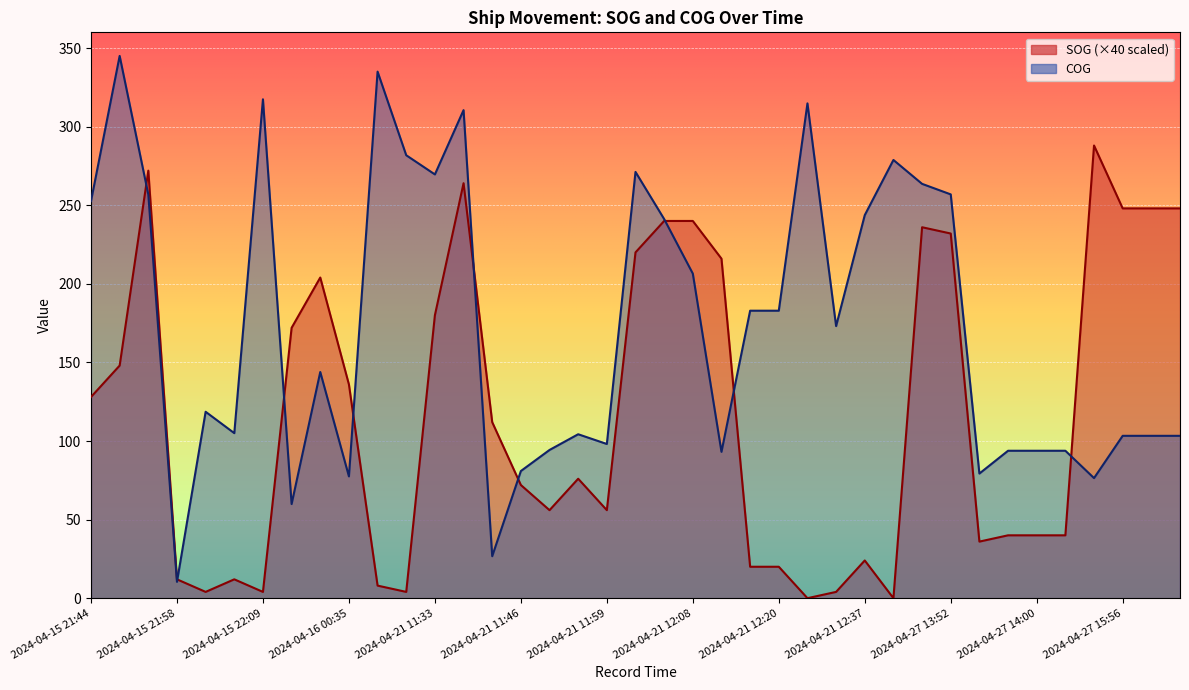

Rank the series by their maximum value, from lowest to highest.

SOG, COG